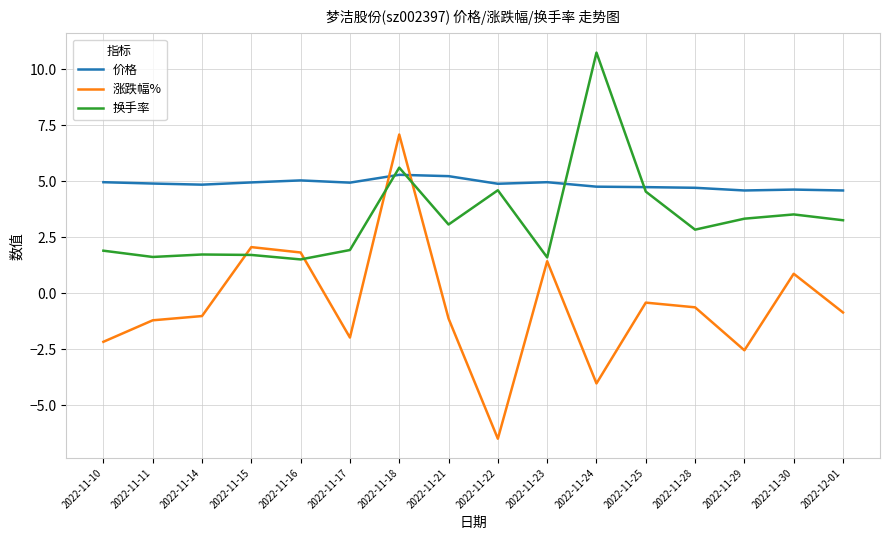

The value of 涨跌幅% at 2022-11-14 is -1.0. True or false?

True